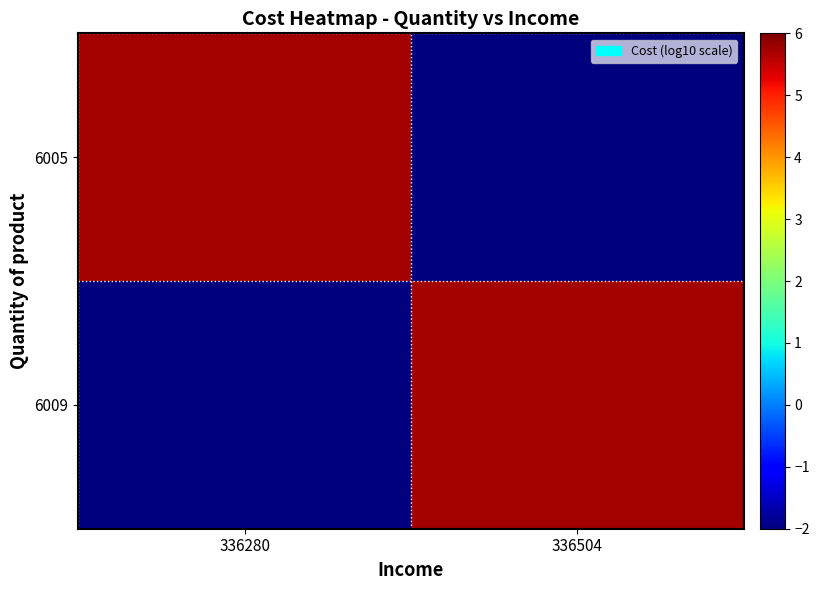

The 6009 series shows 5.7 at 336504. True or false?

True